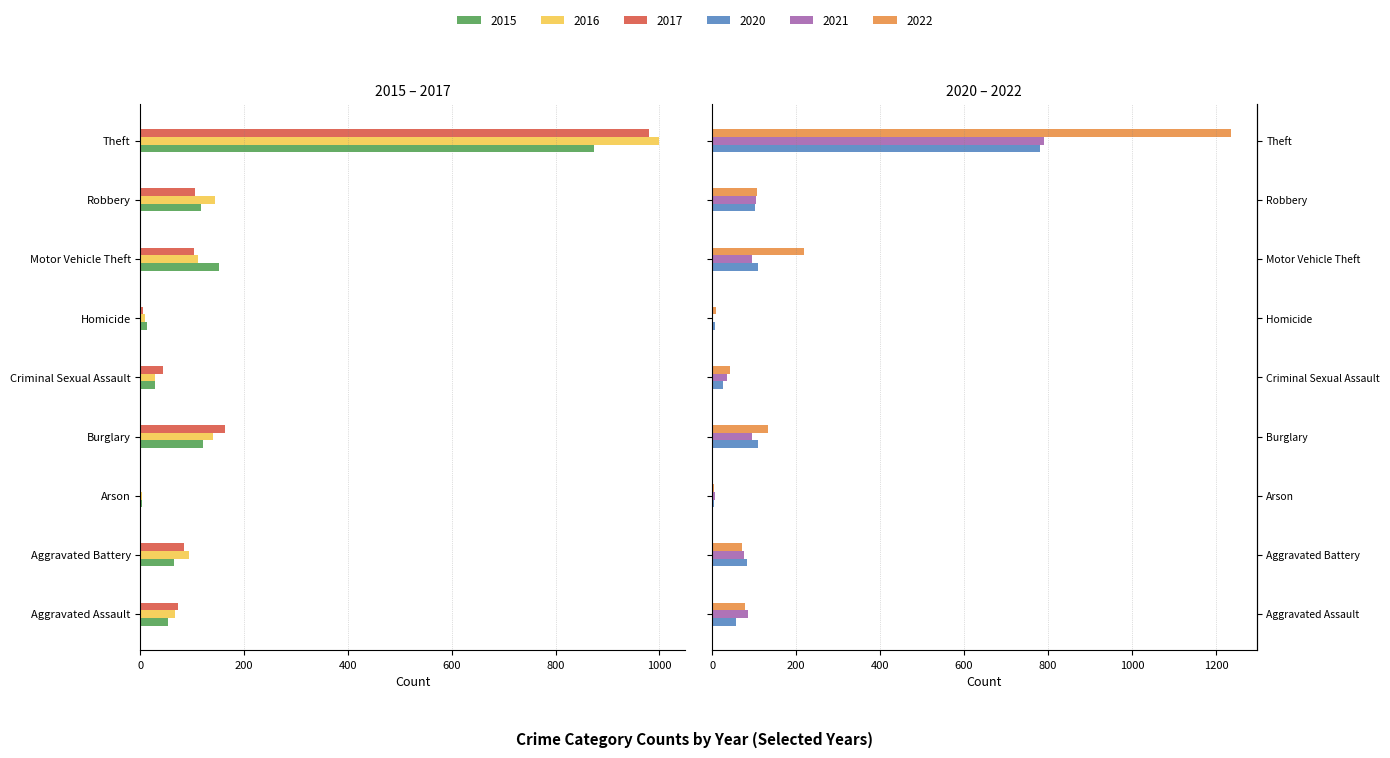

Rank the series at Arson from highest to lowest value.

2021, 2020, 2022, 2017, 2015, 2016